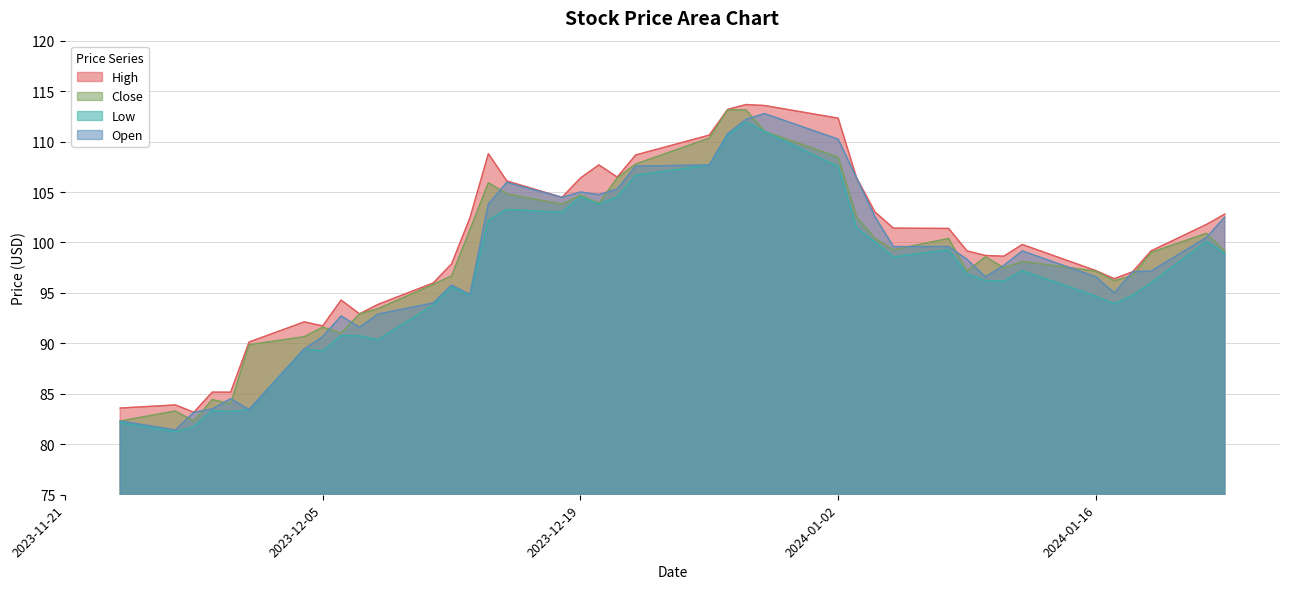

True or false: High and Close cross at least once.

False